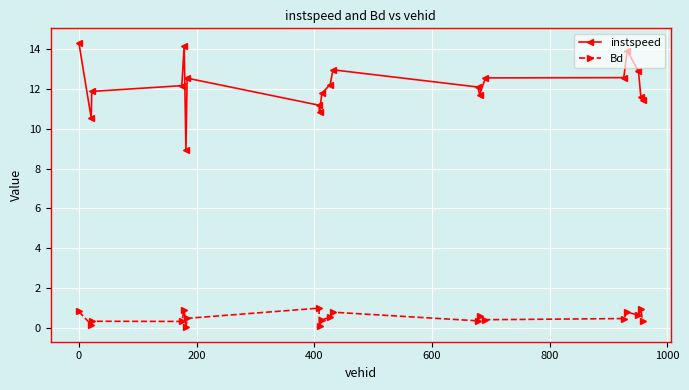

Which series has the widest spread of values?

instspeed